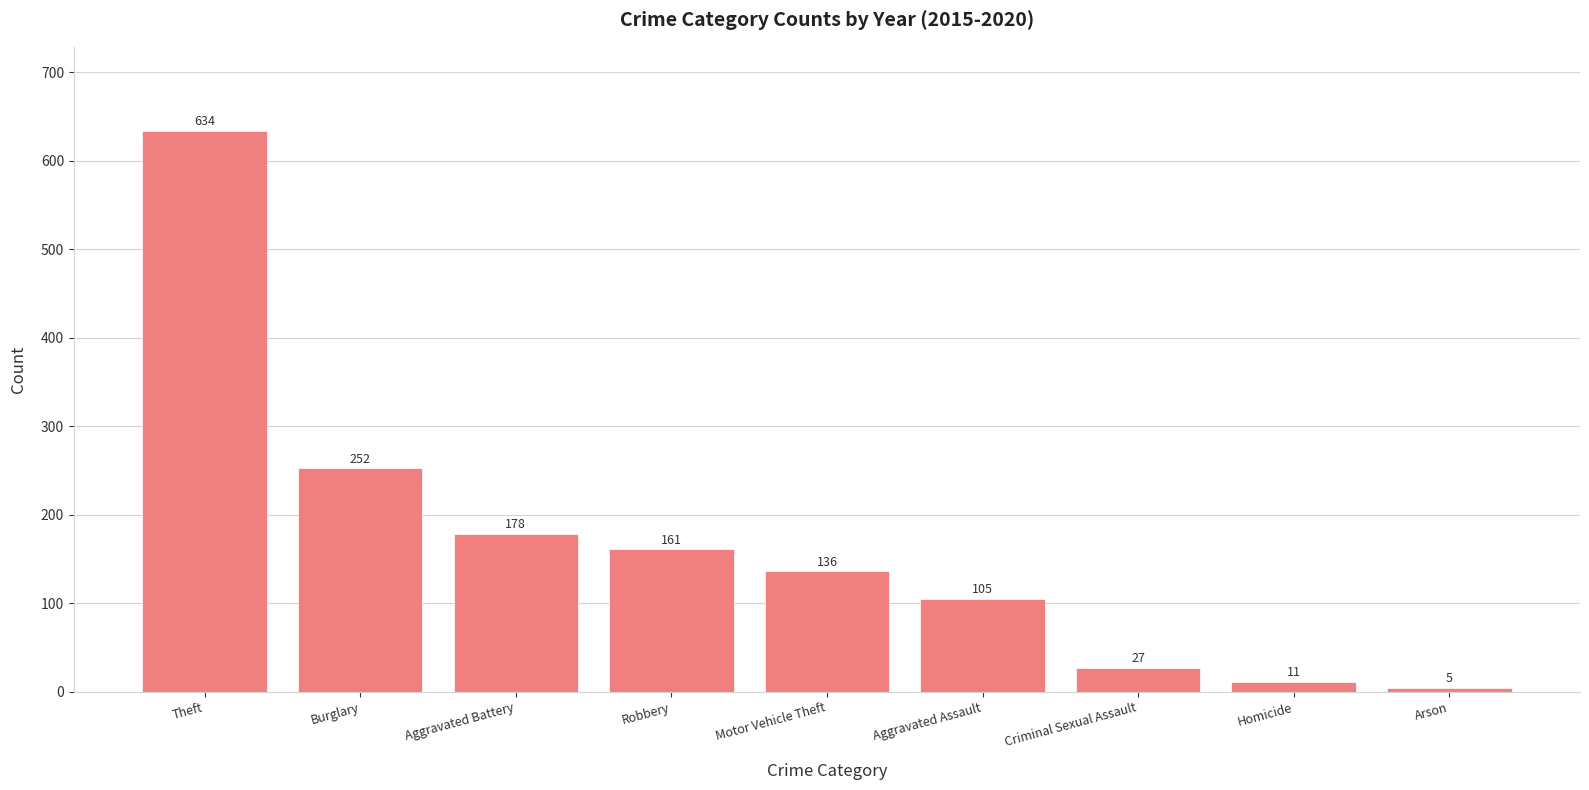

What is the value of the 7th bar from the left?

27.2